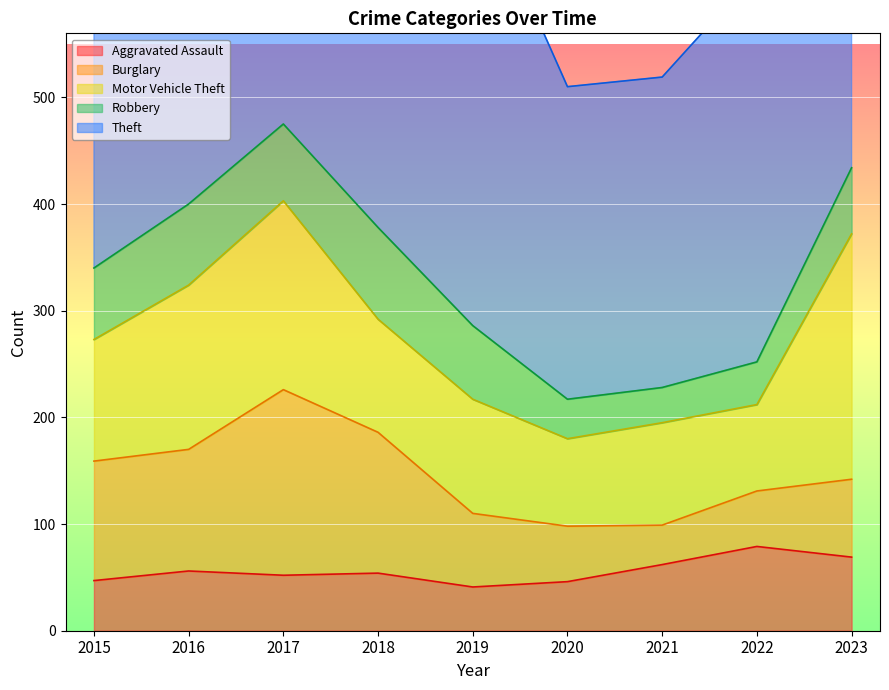

How many lines are shown in the chart?

5